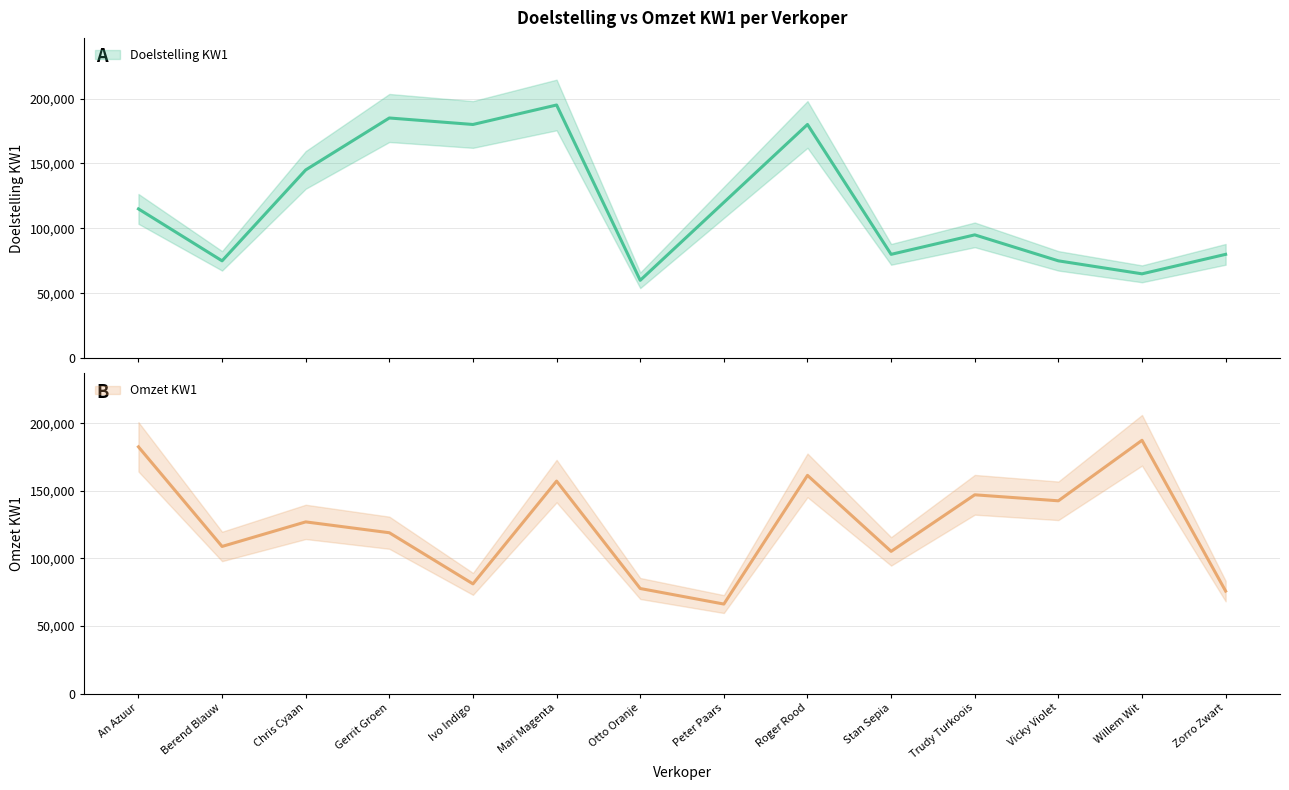

True or false: Omzet KW1 has more than 0 interior local peaks.

True